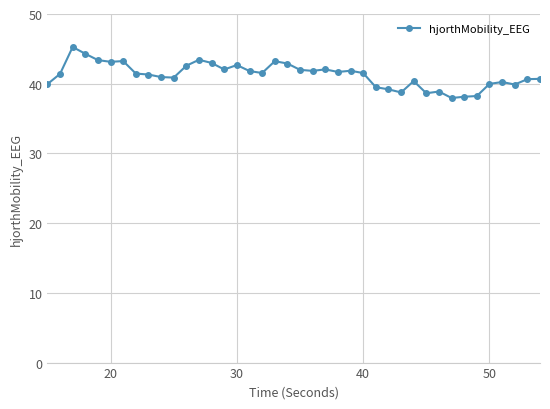

What is the average value?

41.3